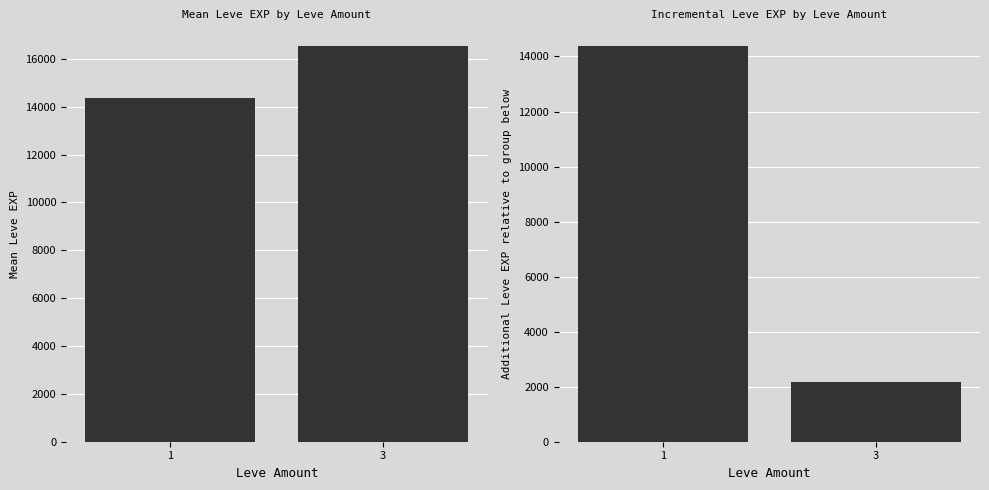

List the labels in order of value, largest first.

1, 3